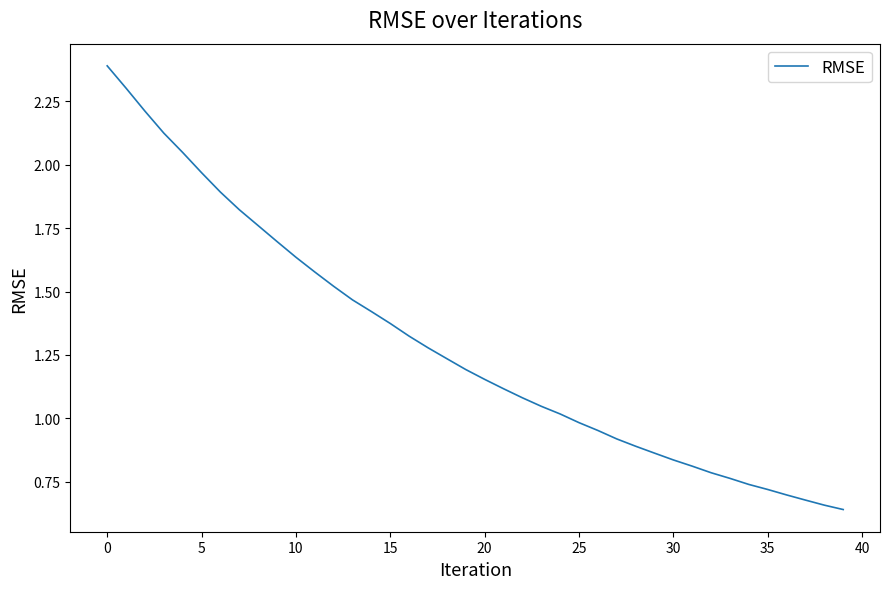

What is the maximum value shown in the chart?

2.4